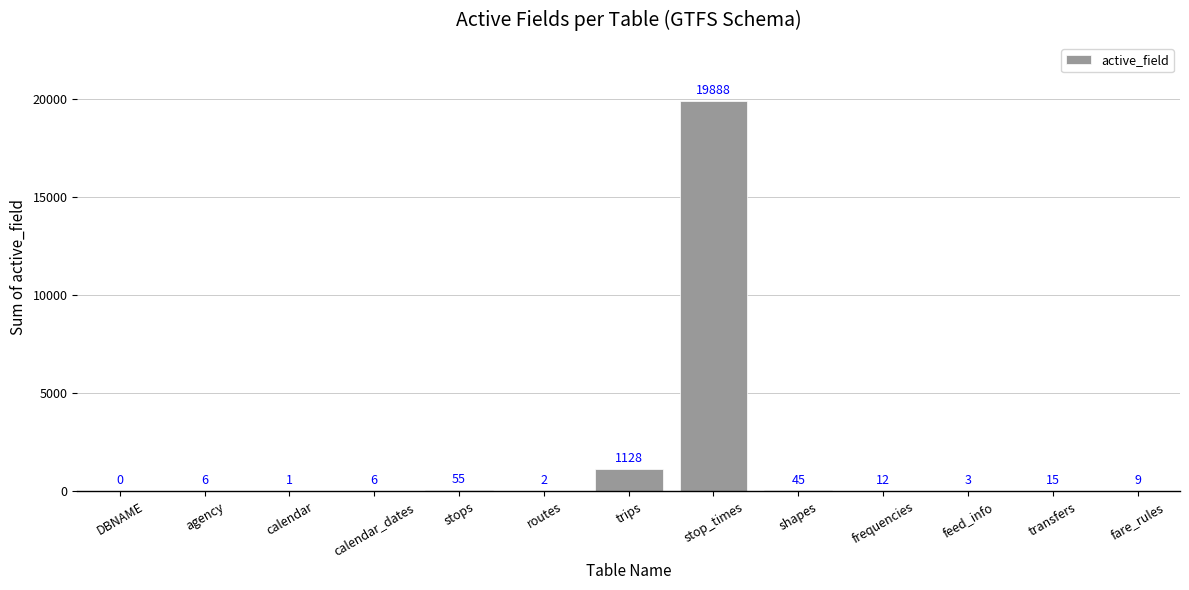

The chart shows a value of 3 at feed_info. True or false?

True